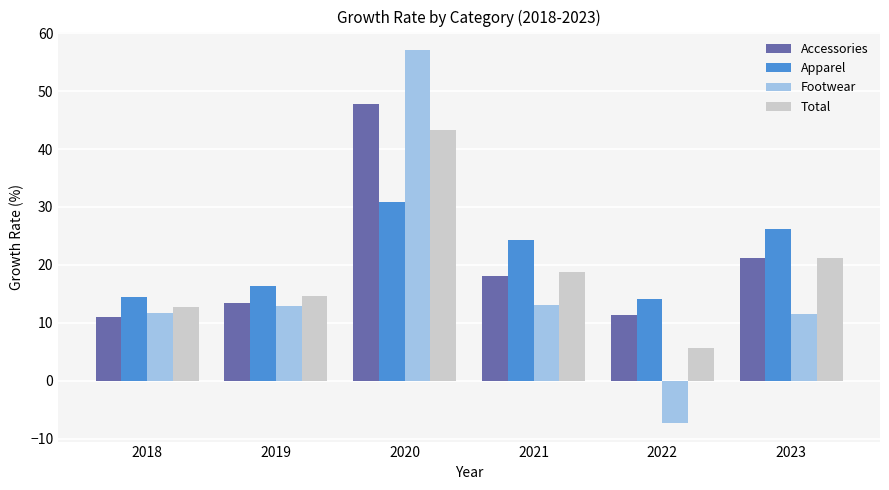

At which category is the sum across all series the highest?

2020